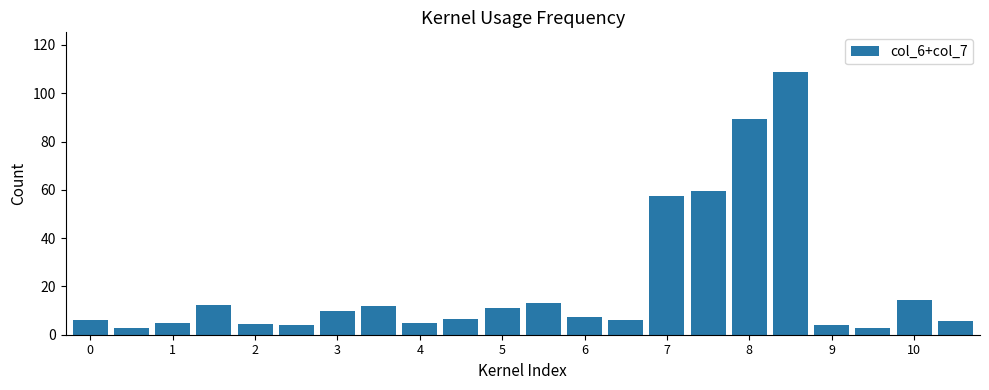

What is the sum of all values?

447.8